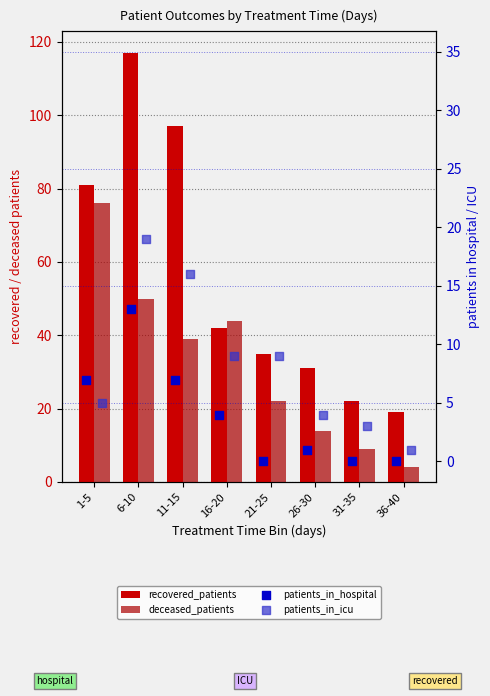

What is the total value across all series at 21-25?

66